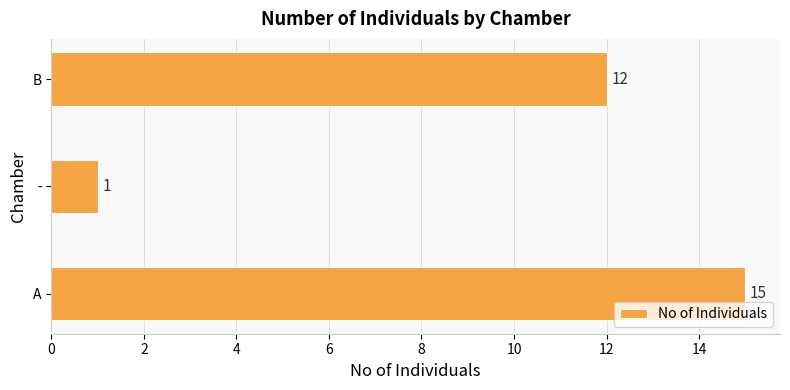

Which category has the lowest value across all series?

-